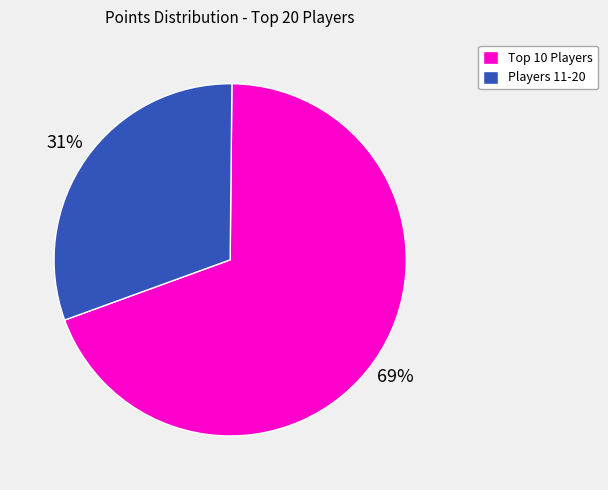

What is the smallest slice in the pie chart?

Players 11-20